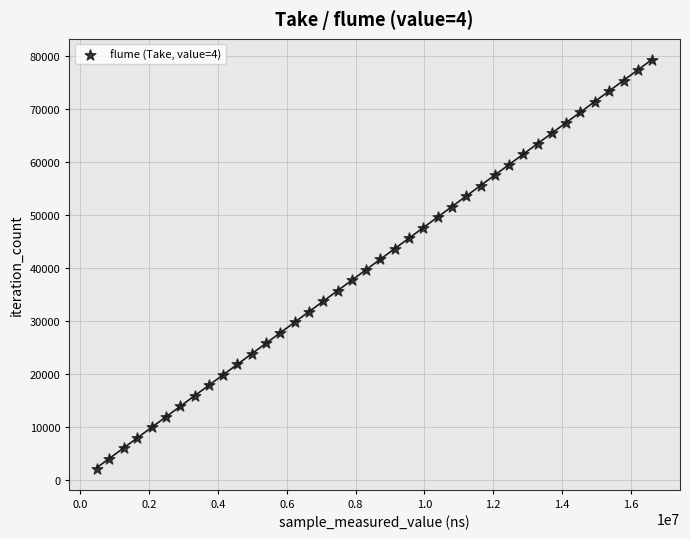

What is the range of X values (max minus min)?

16127386